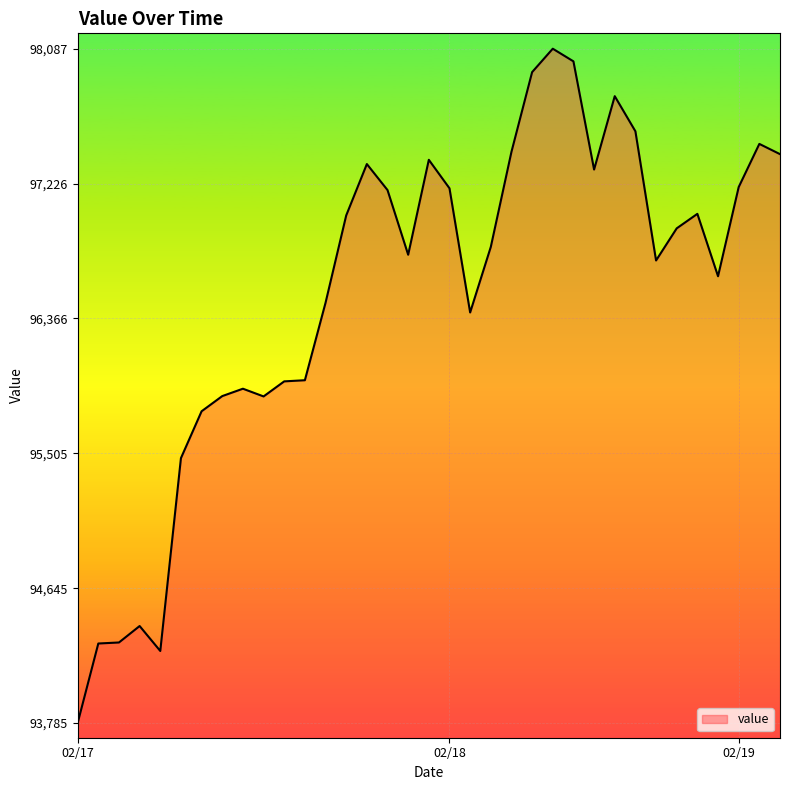

What is the difference between the maximum and minimum values?

4302.2